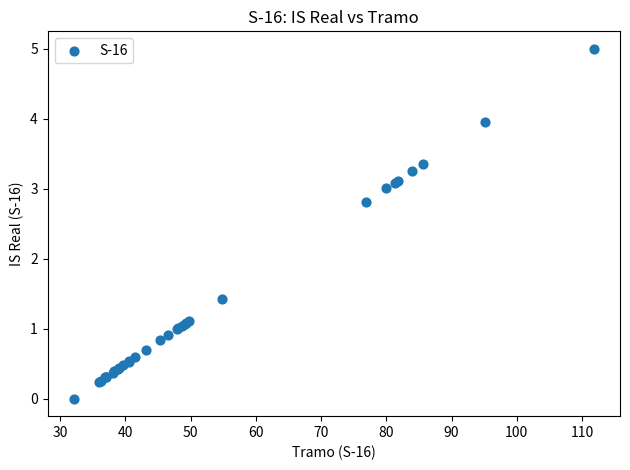

What Y value in the scatter plot is closest to 2?

1.4